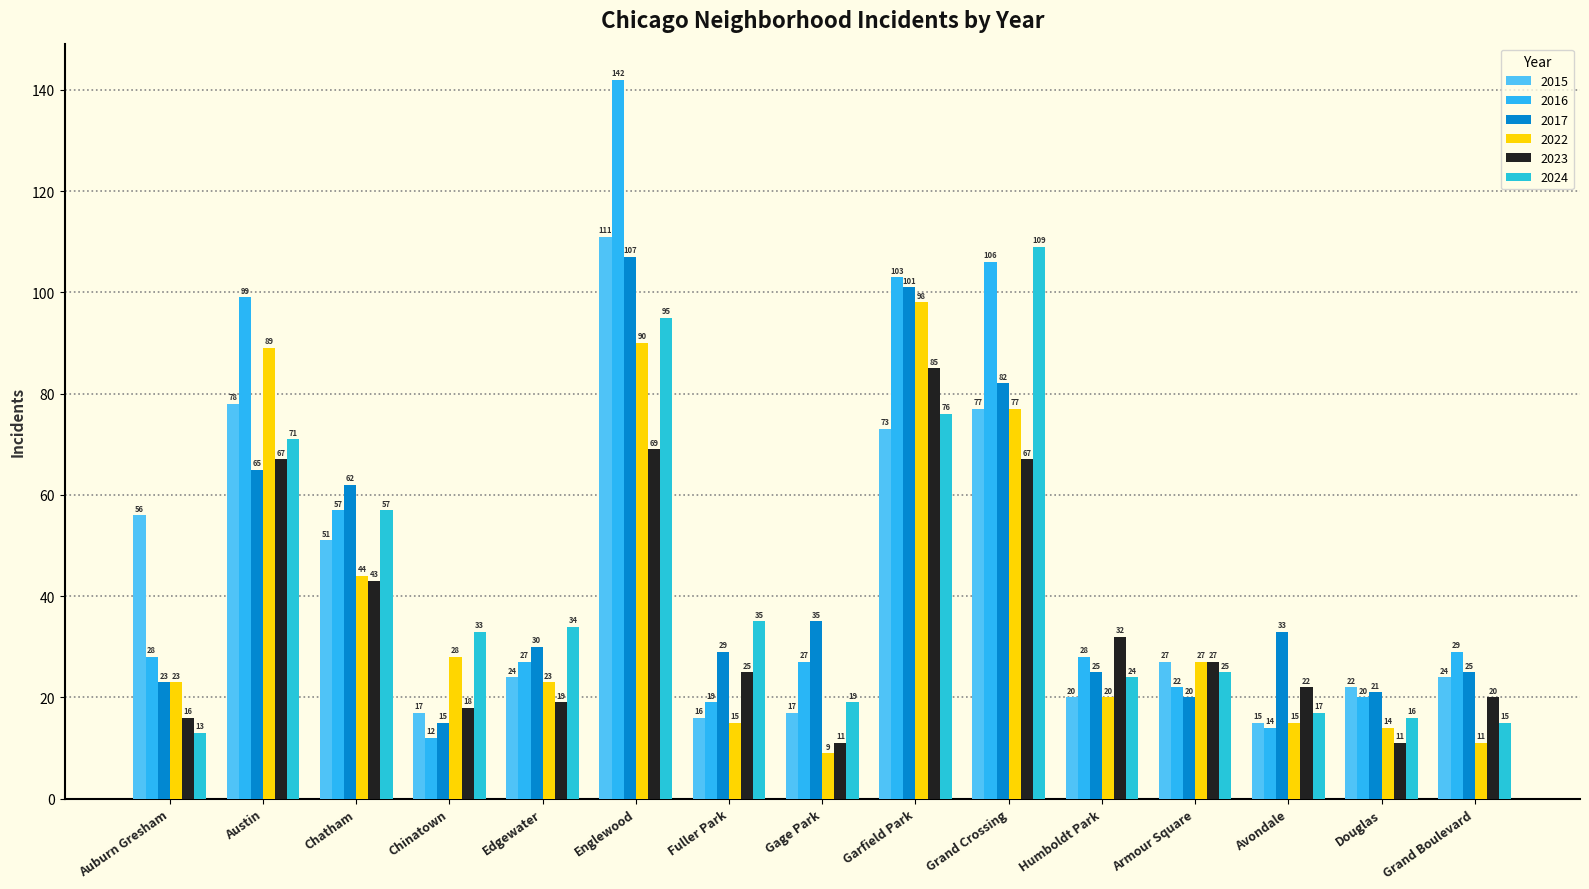

At which label does 2023 reach its peak?

Garfield Park